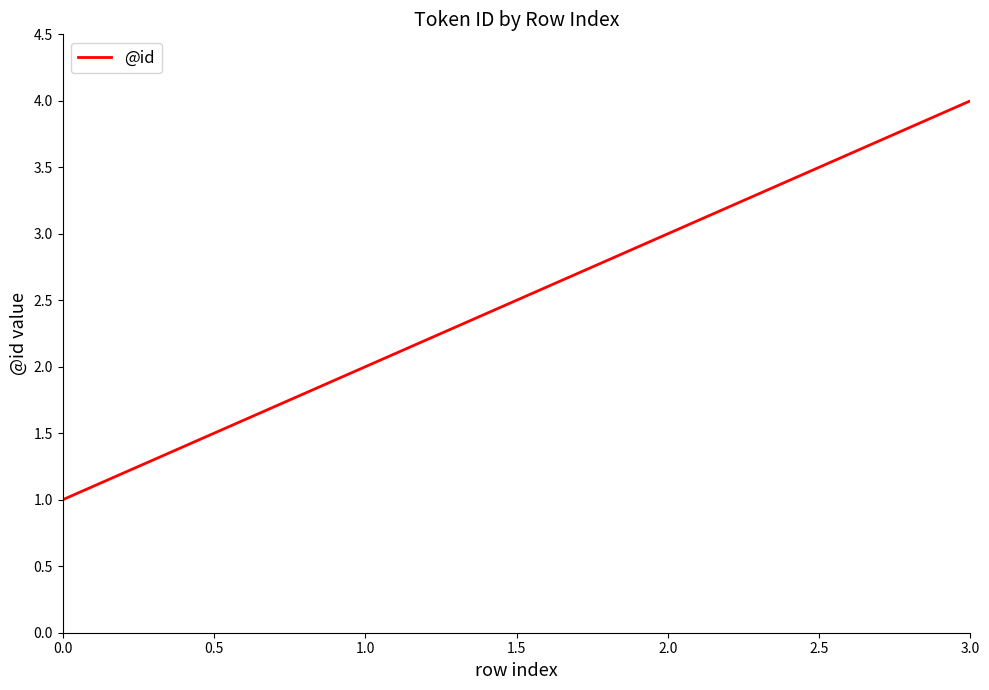

What is the minimum value shown in the chart?

1